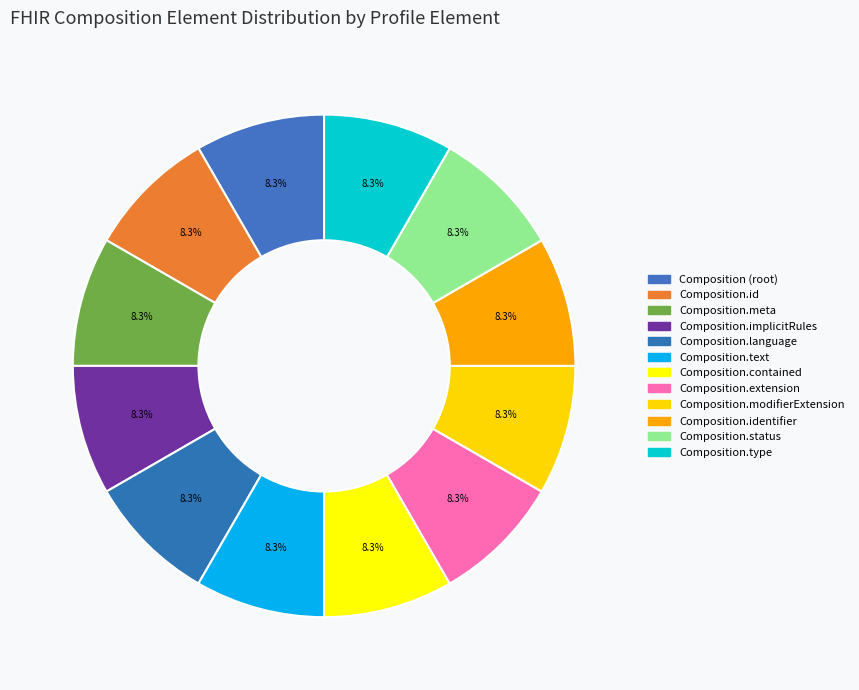

What percentage is NOT represented by Composition.contained?

91.7%